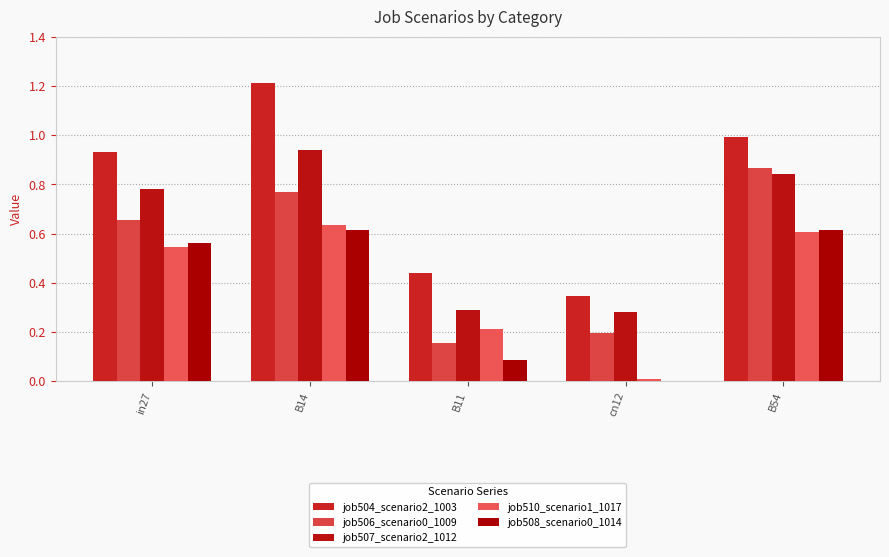

Are the bars horizontal?

No